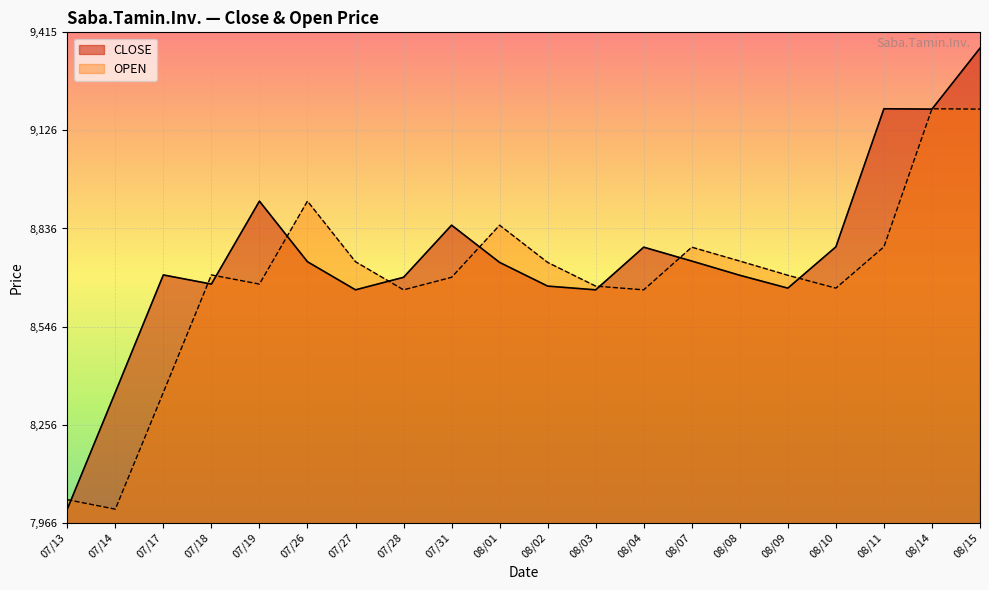

What is the difference between the maximum and minimum values in the OPEN series?

1183